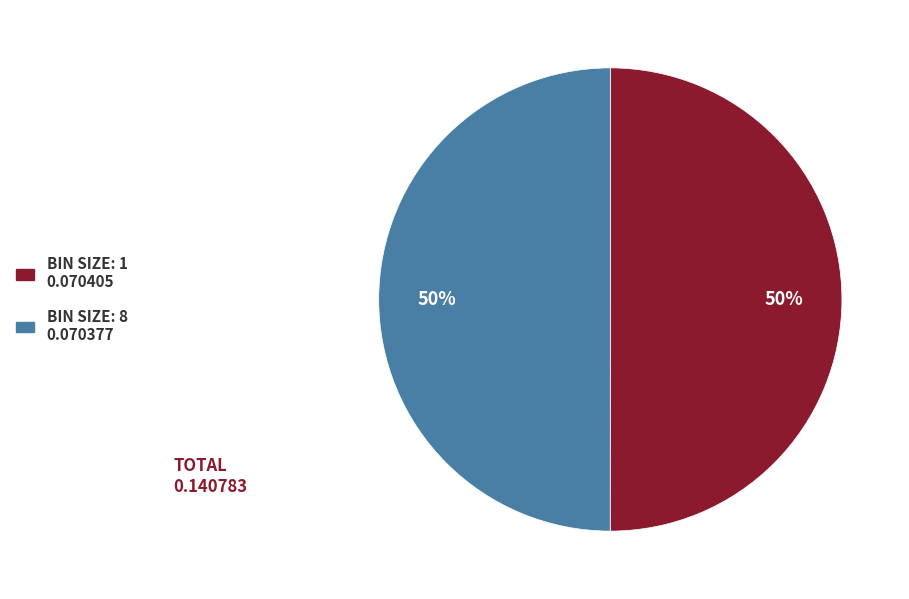

To the nearest percent, what is the average slice percentage?

50%